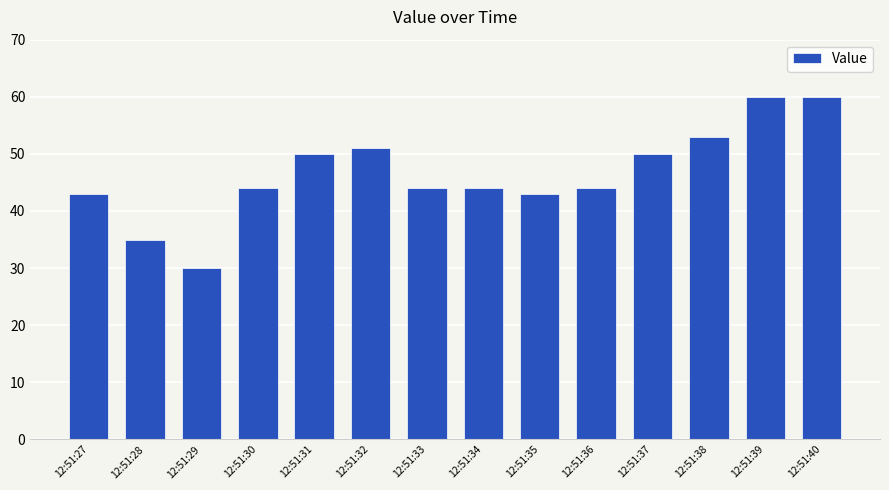

What is the value of the 5th bar from the left?

50